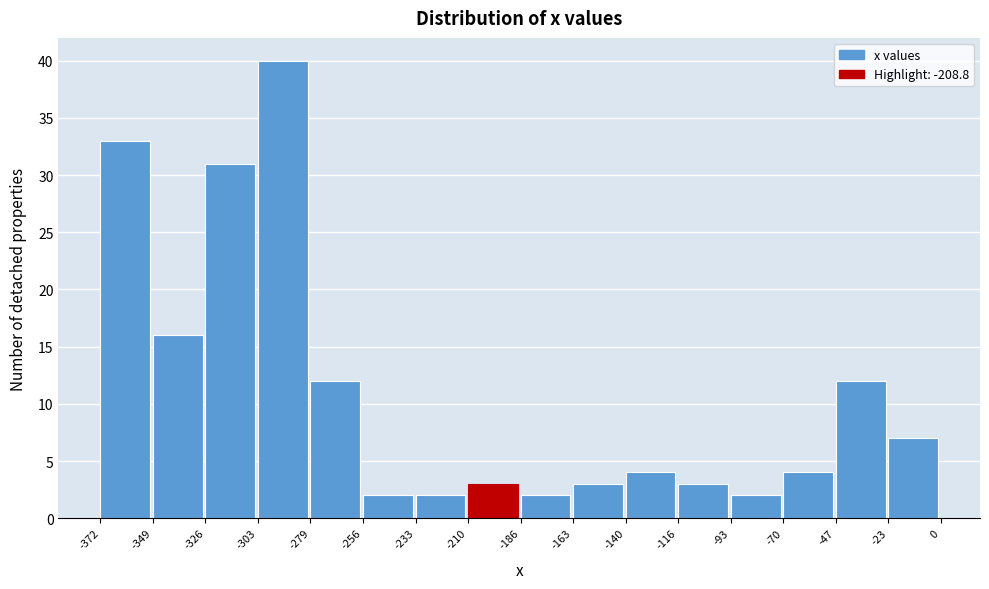

Reading left to right, transcribe this chart: for each bar, give the range it covers on the x-axis and its height. The values are not printed on the chart, so give them approximately, as read against the axis.

-372 to -349: 33
-349 to -326: 16
-326 to -303: 31
-303 to -279: 40
-279 to -256: 12
-256 to -233: 2
-233 to -210: 2
-210 to -186: 3
-186 to -163: 2
-163 to -140: 3
-140 to -116: 4
-116 to -93: 3
-93 to -70: 2
-70 to -47: 4
-47 to -23: 12
-23 to 0: 7